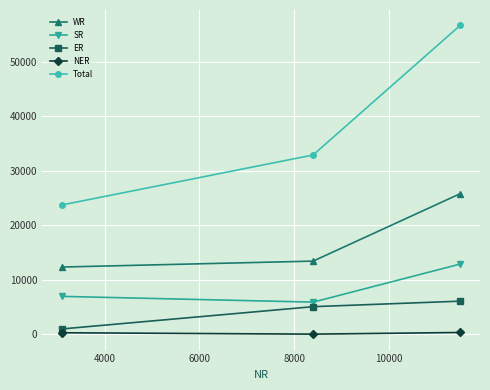

Rank the series by their maximum value, from lowest to highest.

NER, ER, SR, WR, Total